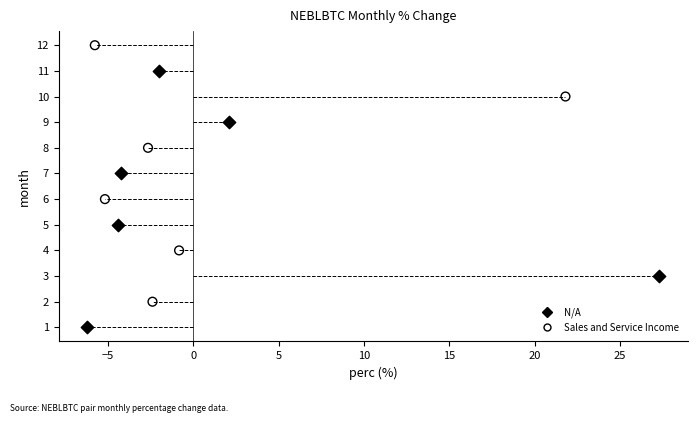

Which series contains the highest Y value?

Sales and Service Income